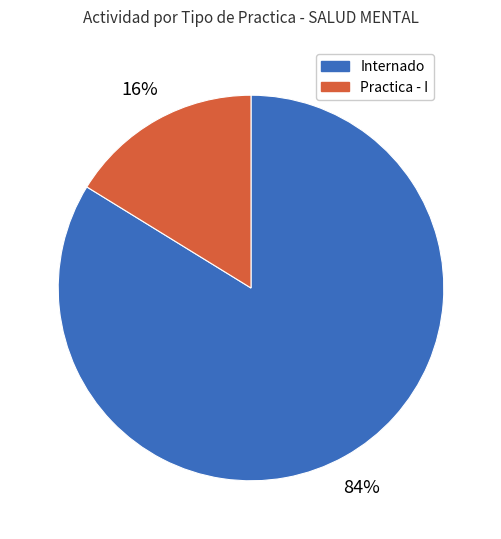

Do Internado and Practica - I together represent more than half of the pie?

Yes